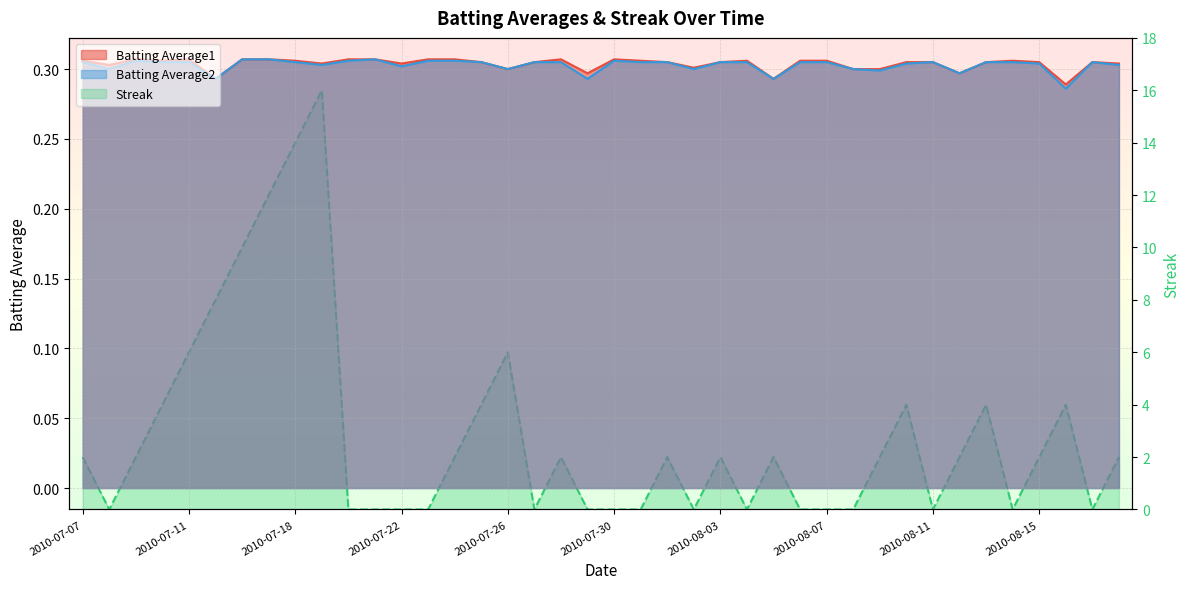

What is the difference between the Streak values at 2010-07-09 and 2010-08-17?

2.0